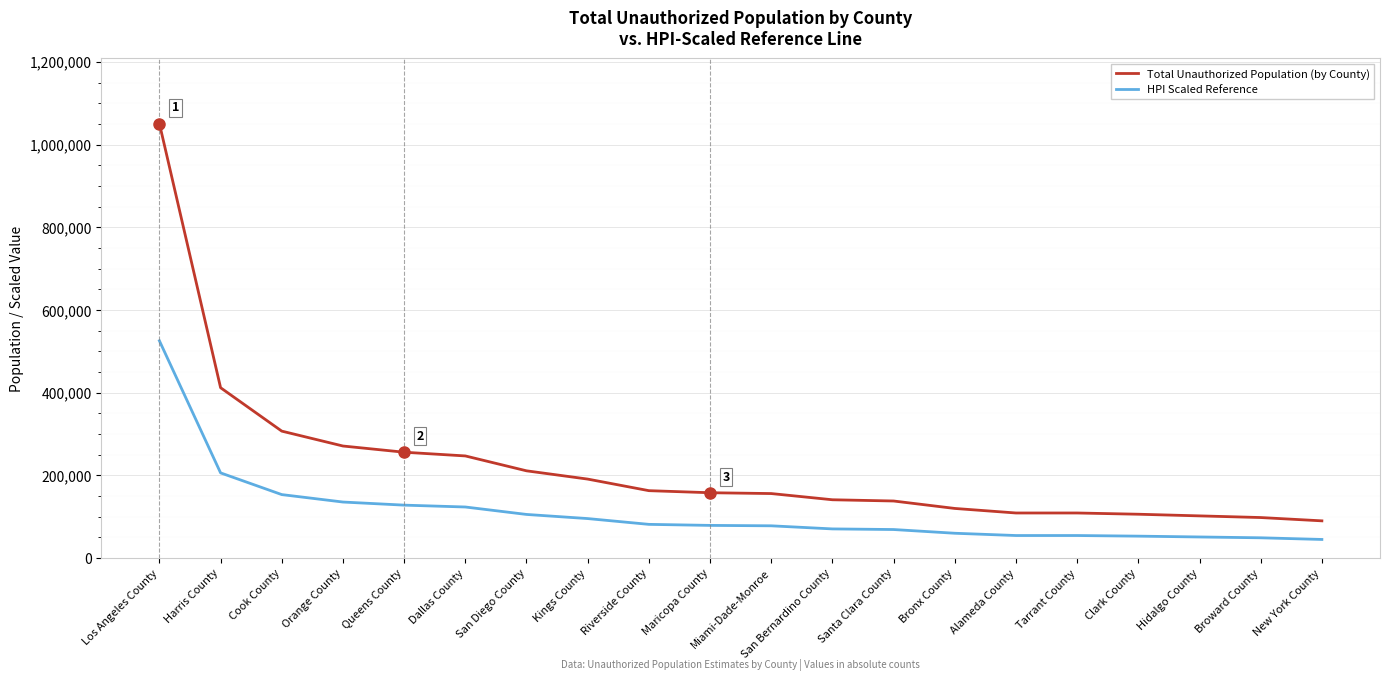

Is the value of HPI Scaled Reference at Dallas County greater than the value of Total Unauthorized Population (by County) at Broward County?

Yes